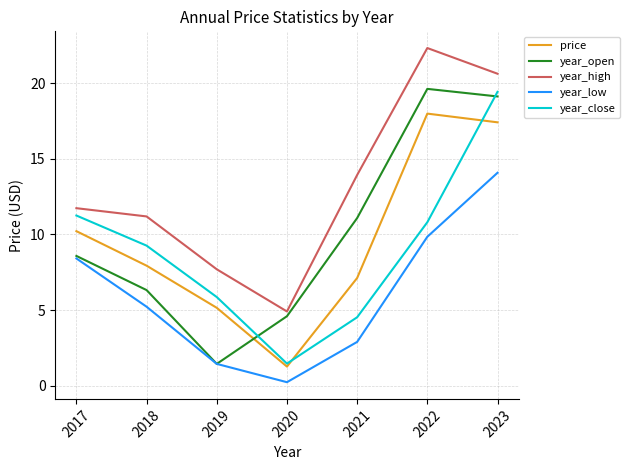

What are all the series names shown in the legend?

price, year_open, year_high, year_low, year_close